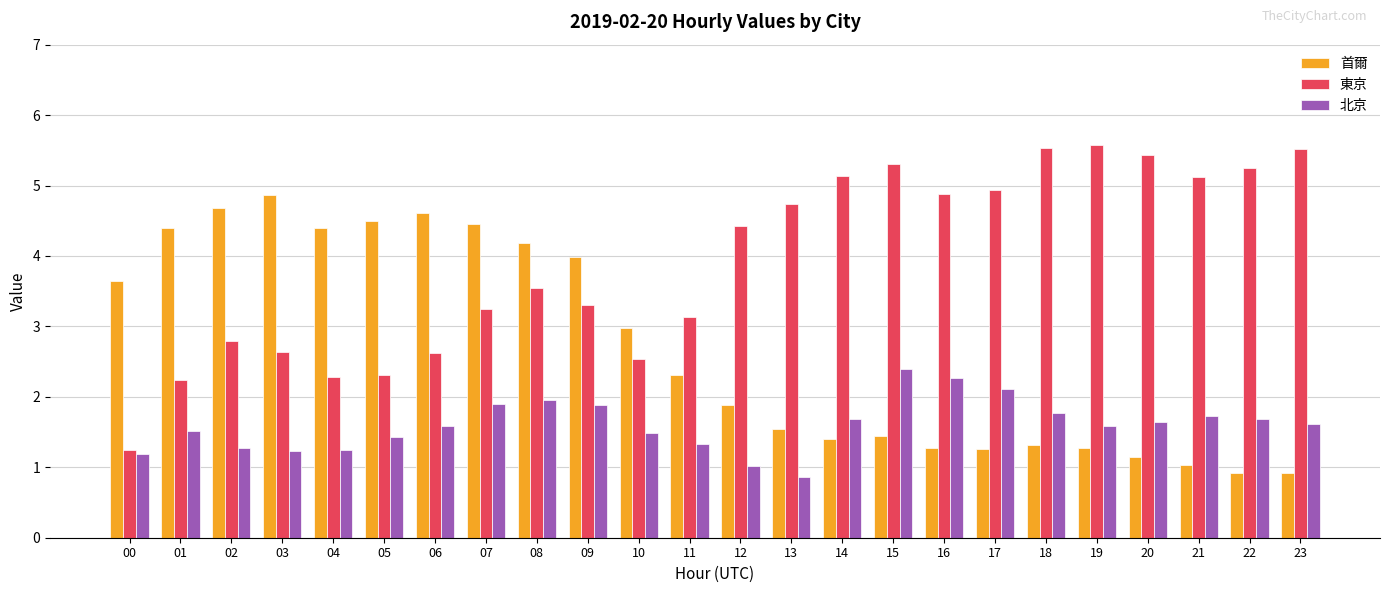

What is the approximate value of 東京 at 23?

5.5